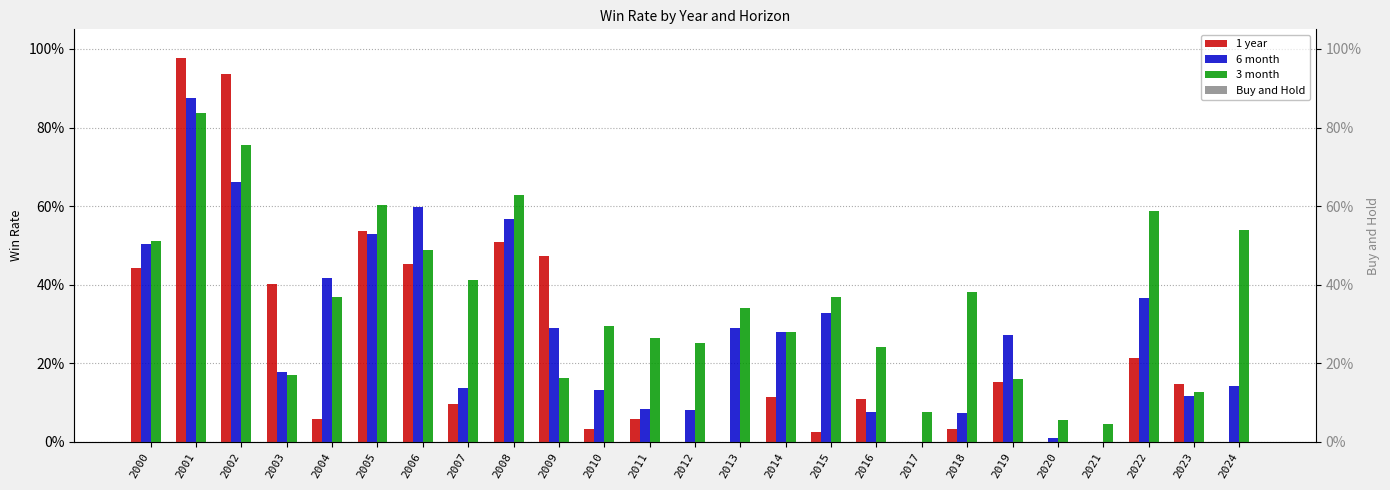

Which series has the widest spread of values?

1 year